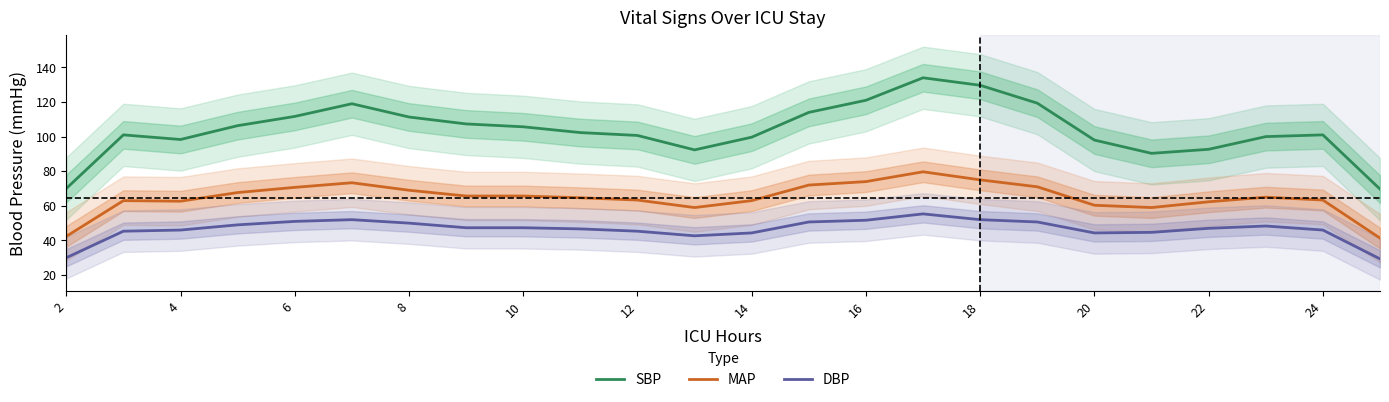

The SBP series shows 50.5 at 14. True or false?

False